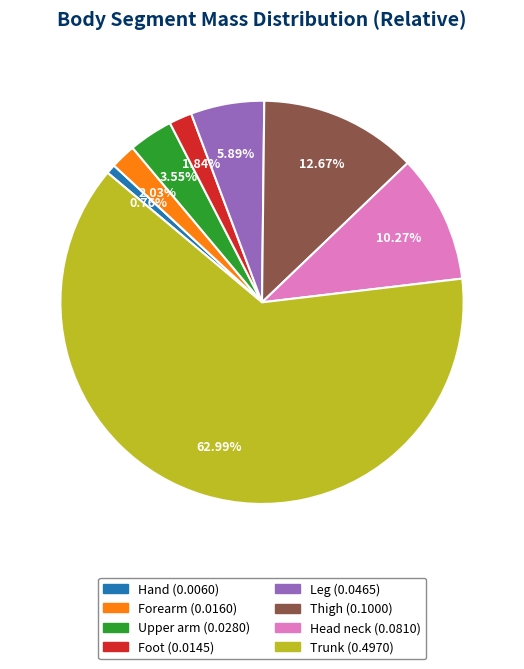

Between Leg and Foot, which is larger?

Leg